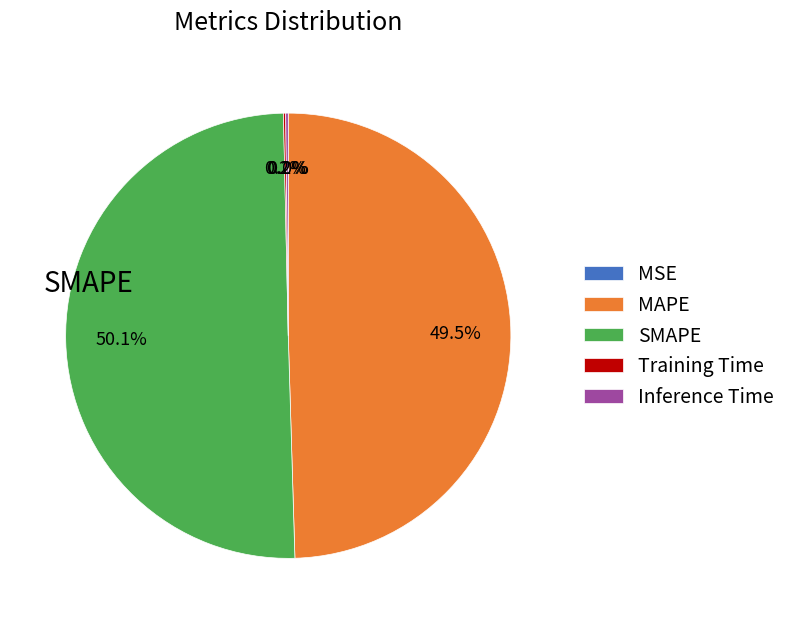

Which category accounts for the majority?

SMAPE